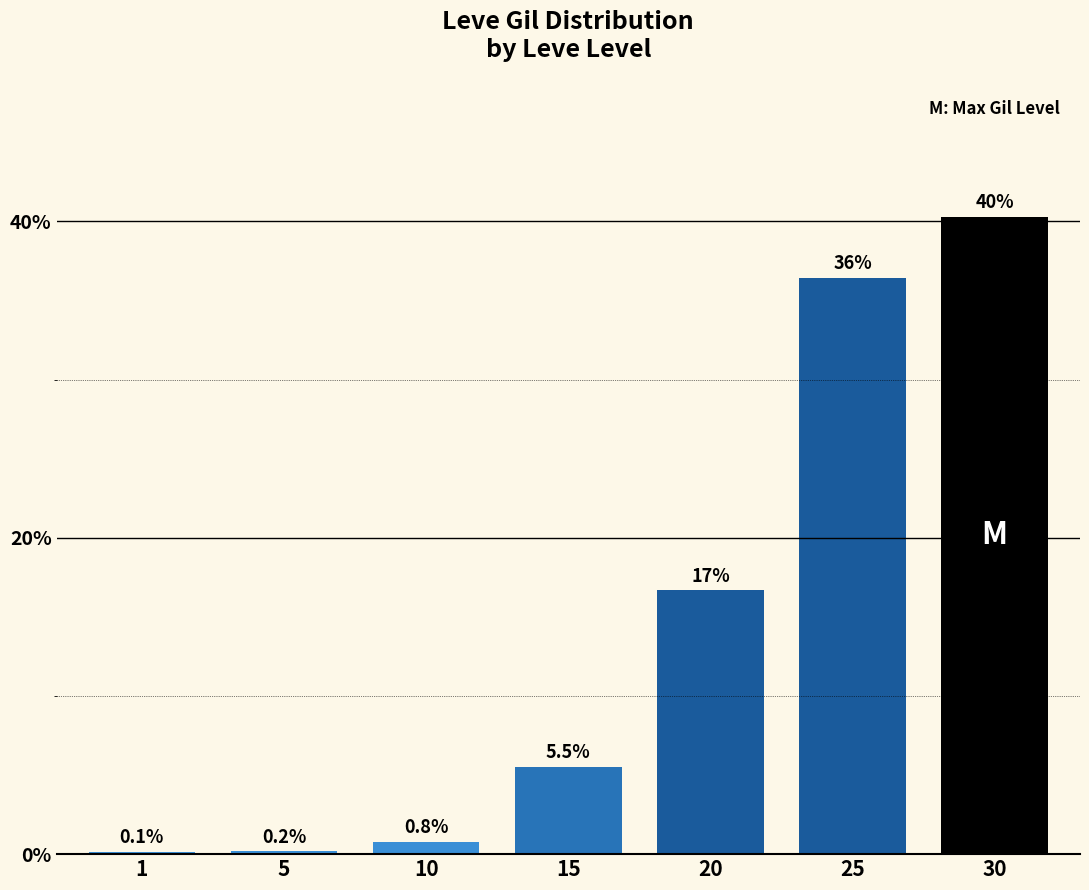

At which label does the data first exceed 5?

15